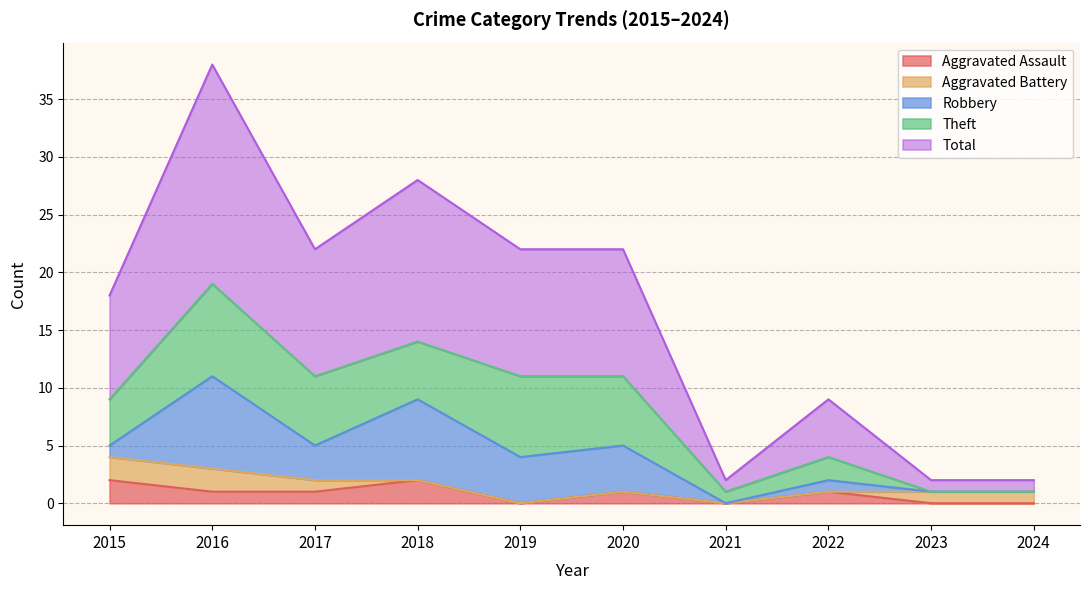

Count the number of data series in this chart.

5